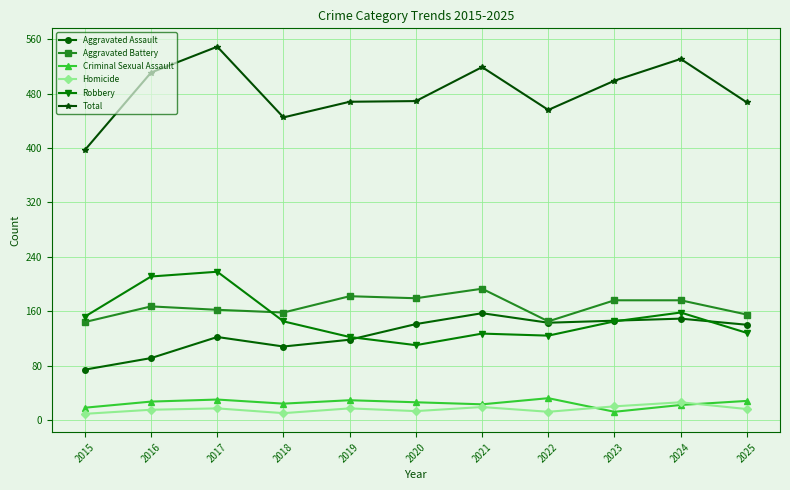

What is the sum of all Robbery values?

1640